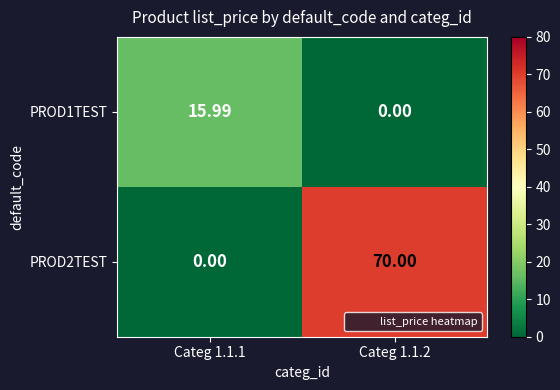

How many series are shown in this chart?

2